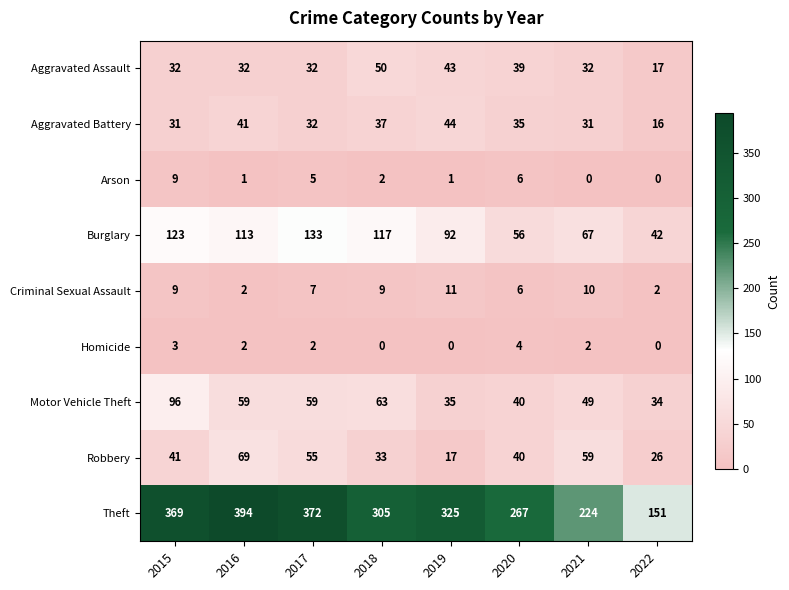

Count the Homicide values in the range 0 to 3.

7